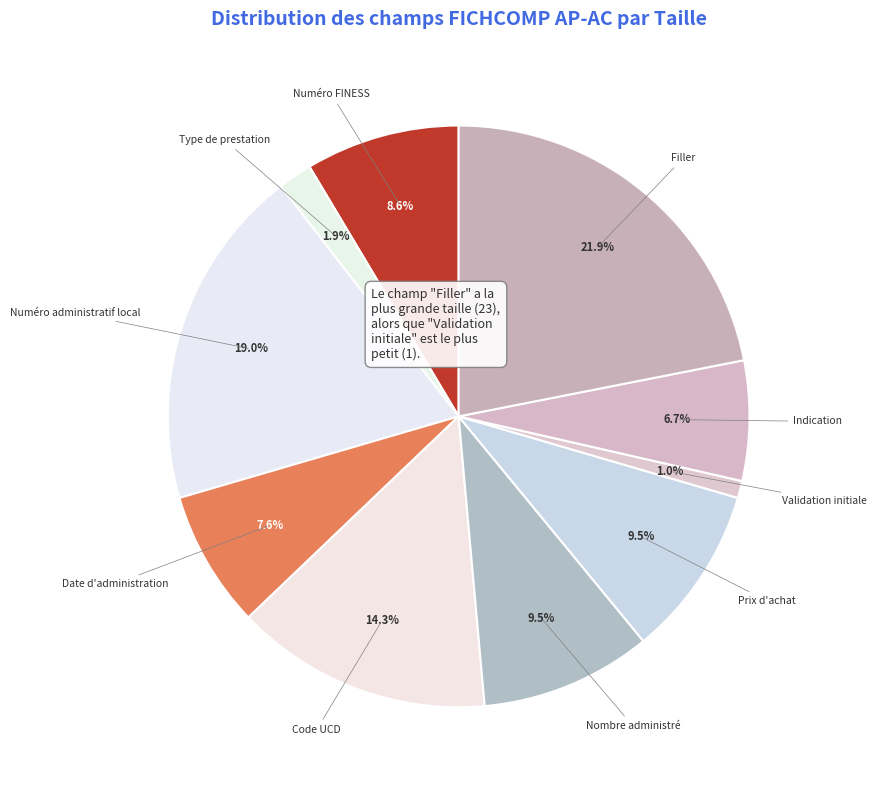

To the nearest percent, what portion does Validation initiale represent?

1%